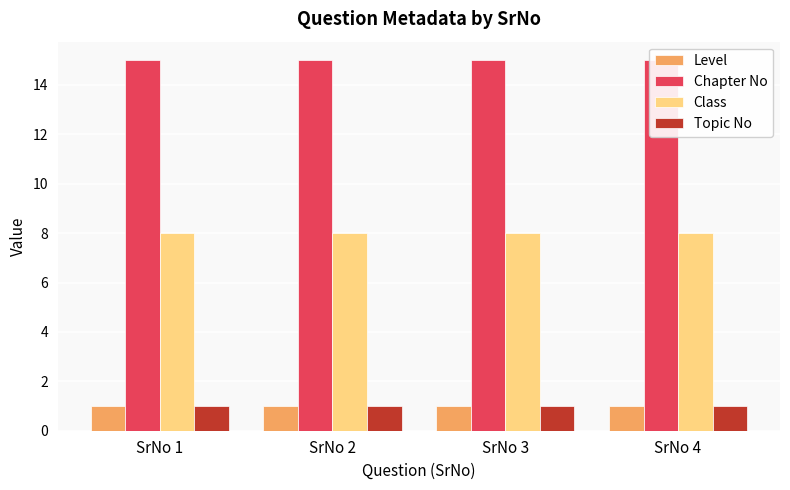

Reading left to right, transcribe all the data shown in this chart.

Level: 1	1	1	1
Chapter No: 15	15	15	15
Class: 8	8	8	8
Topic No: 1	1	1	1